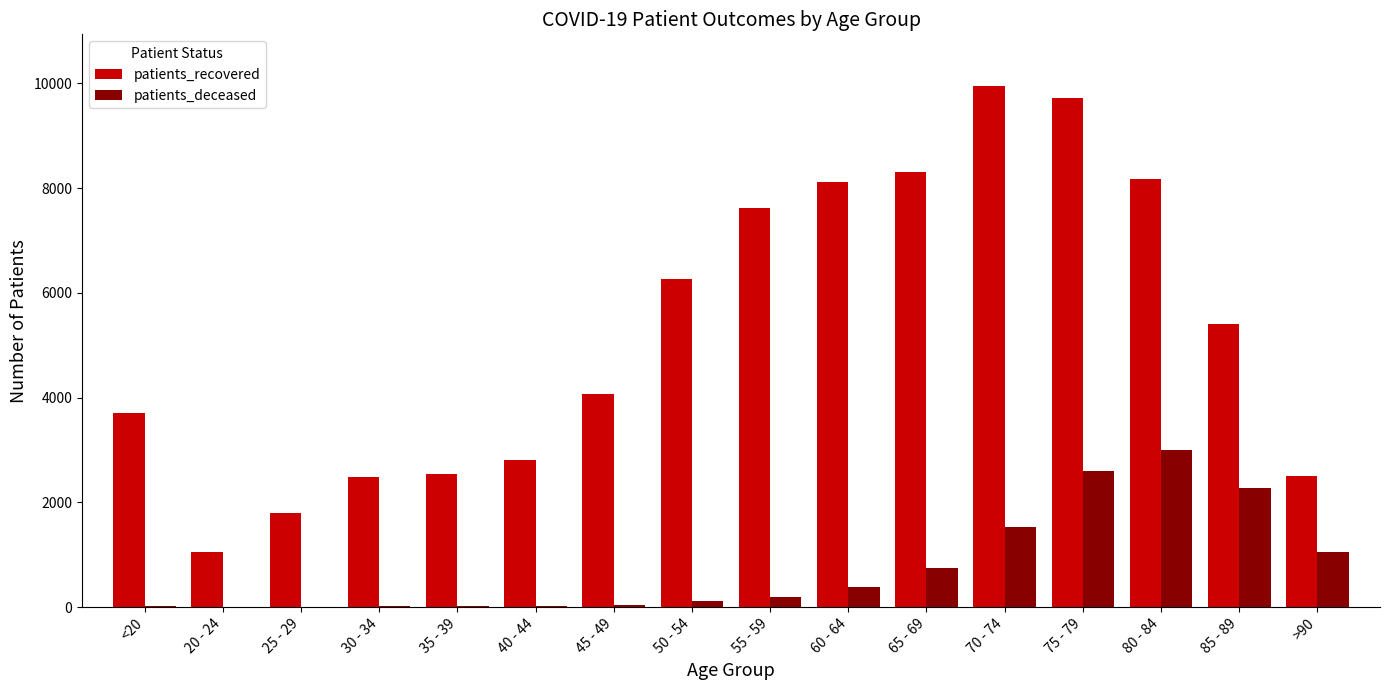

What is the sum of the patients_deceased values at 55 - 59 and 40 - 44?

220